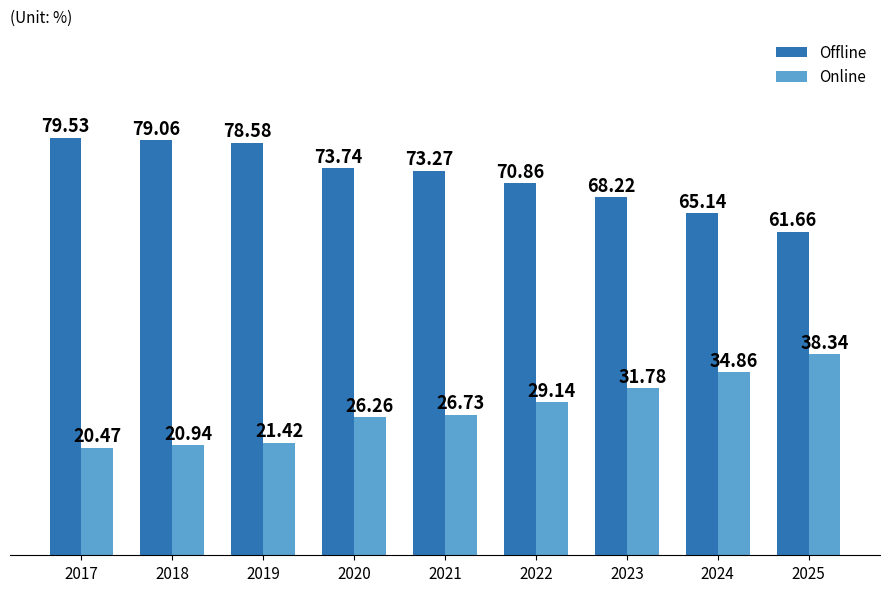

Rank the series by their maximum value, from highest to lowest.

Offline, Online